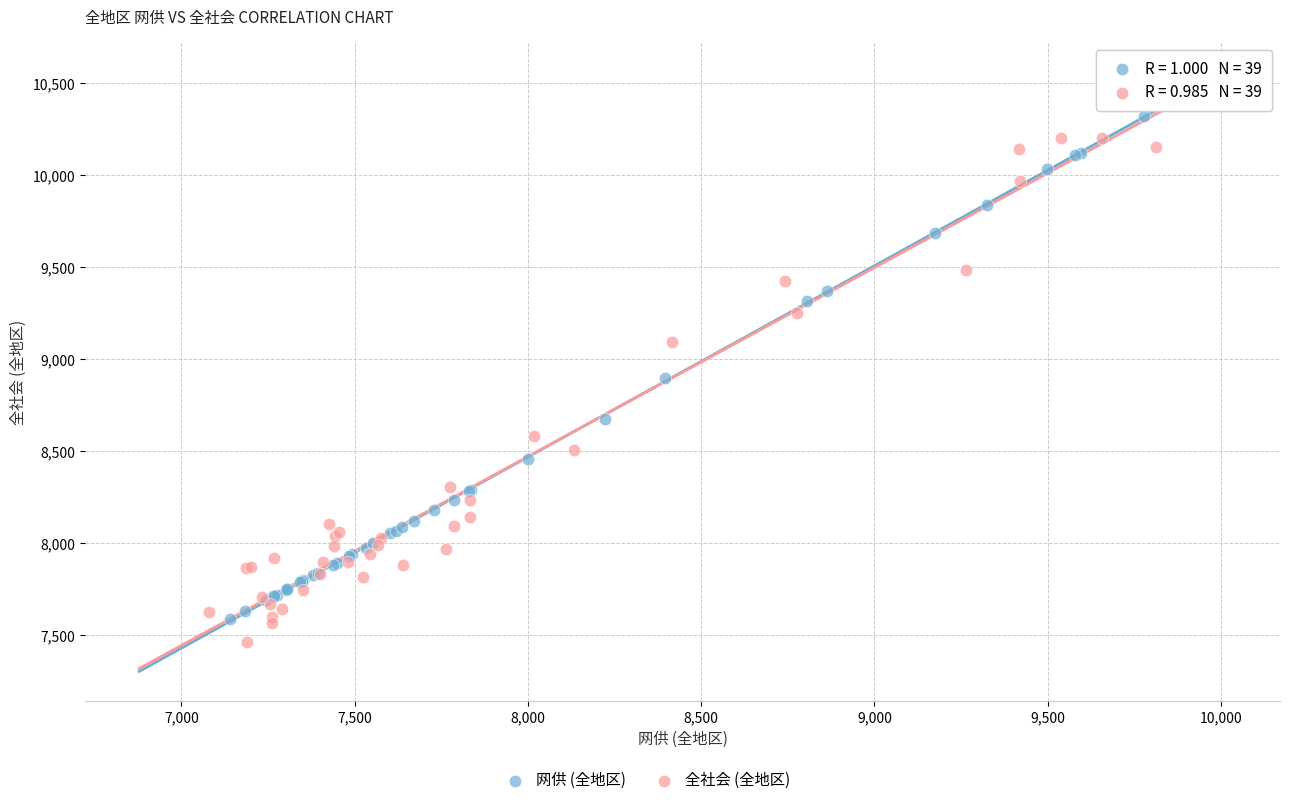

Which series contains the lowest Y value?

全社会 (全地区)